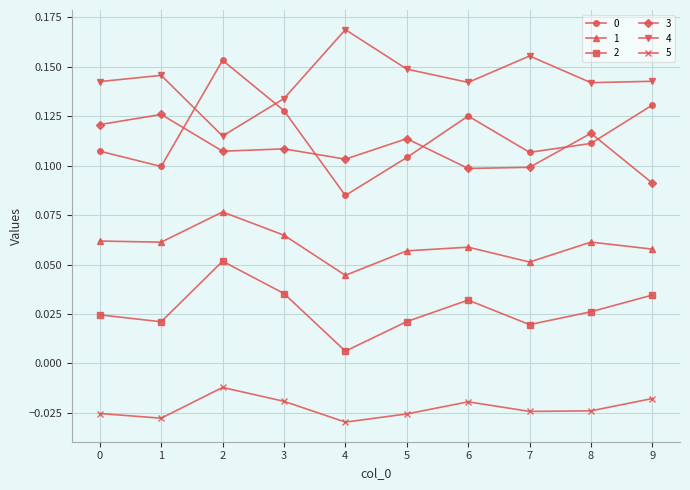

At which category is the sum across all series the highest?

2